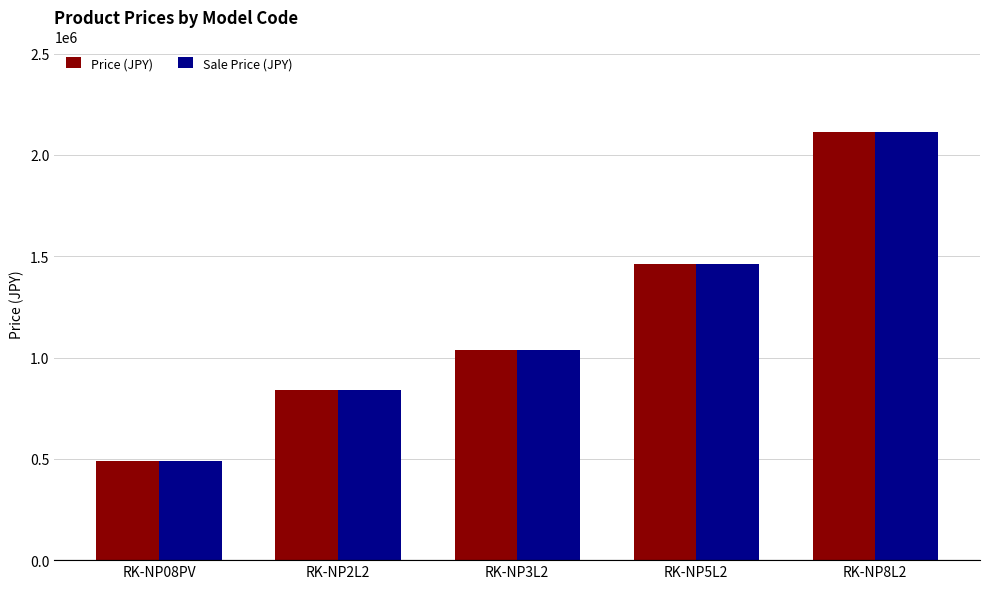

What position from the right is RK-NP8L2?

1